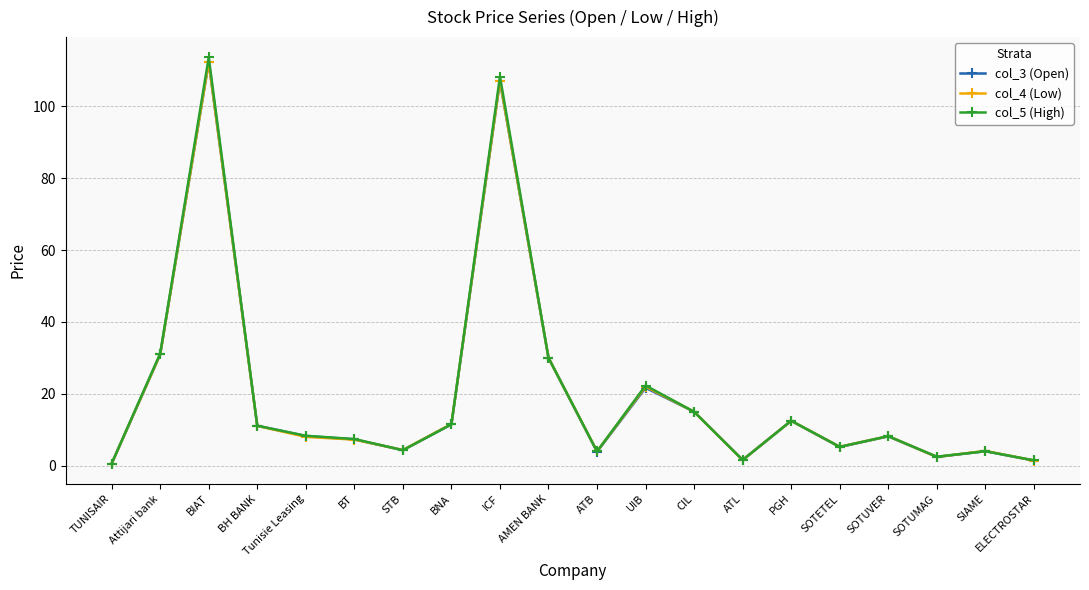

What is the difference between the col_5 (High) values at SOTUVER and SIAME?

4.2